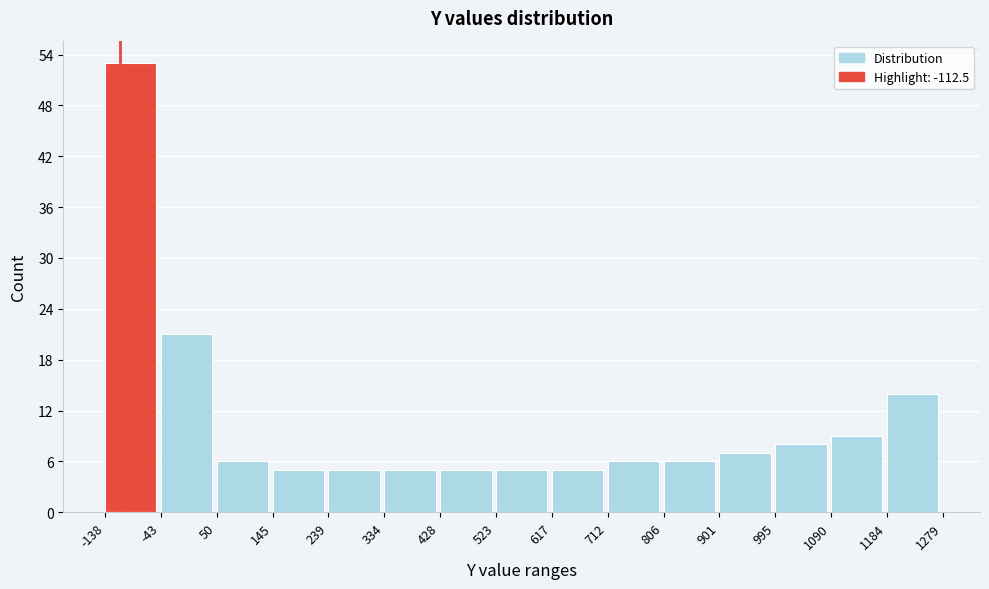

Which range on the x-axis has the tallest bar?

-138 to -43